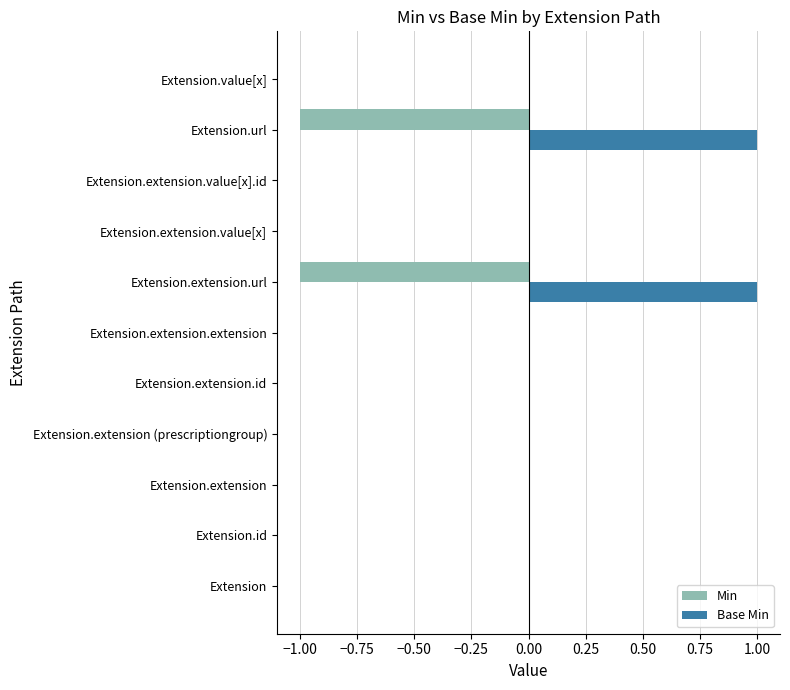

The value of Base Min at Extension is 0. True or false?

True